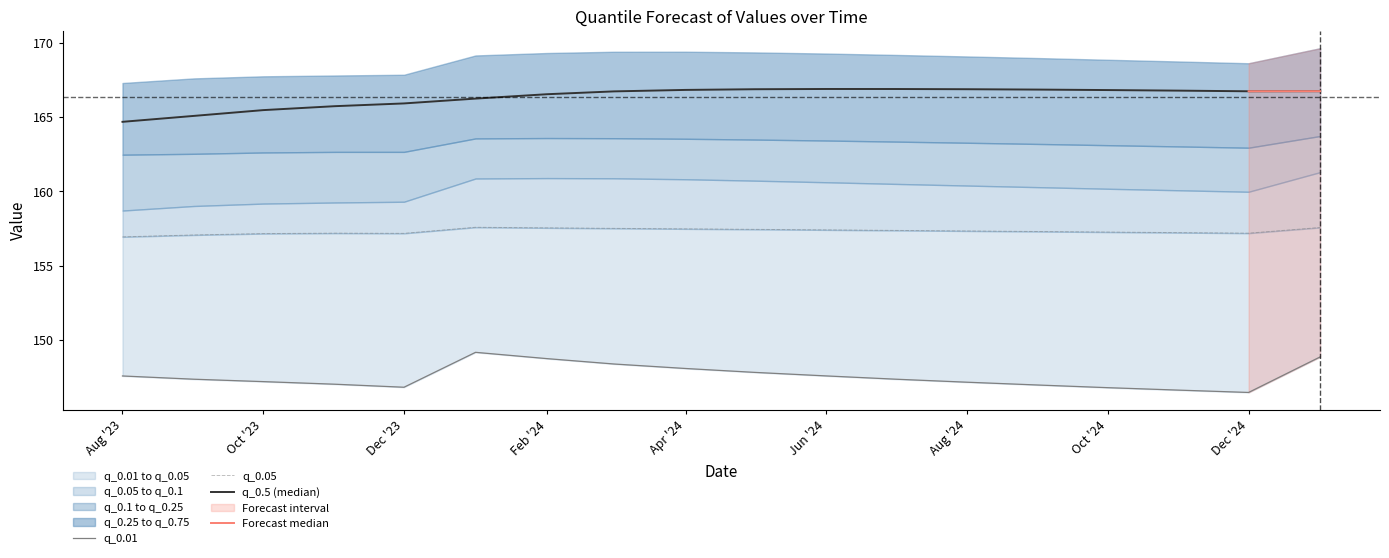

What is the label of the 2nd point from the right?

Dec '24